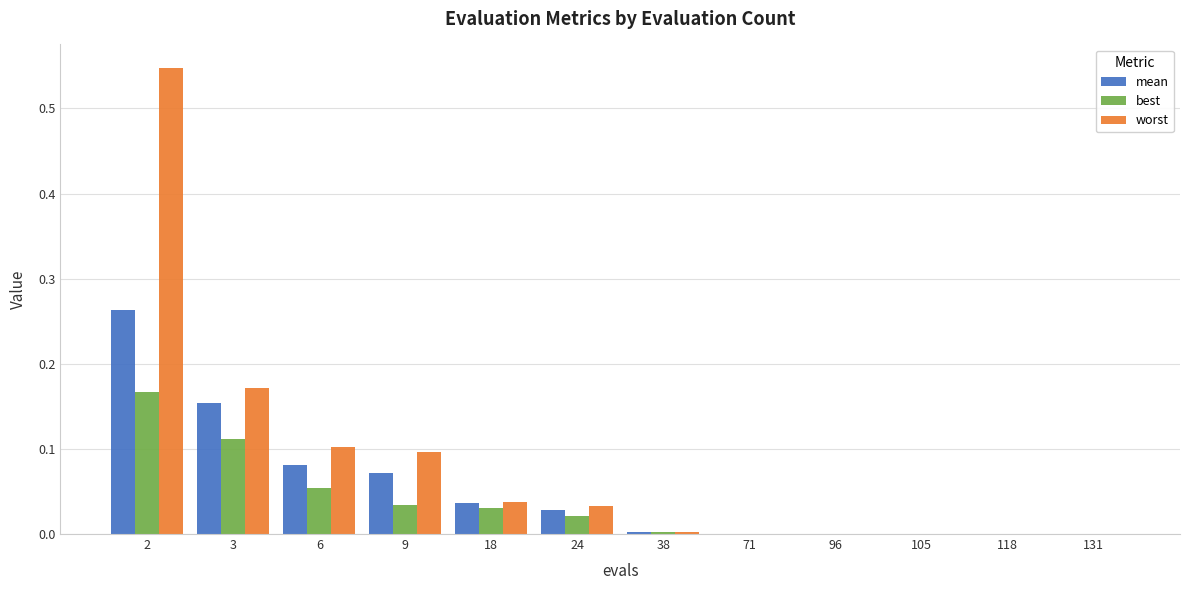

What is the sum of all best values?

0.4